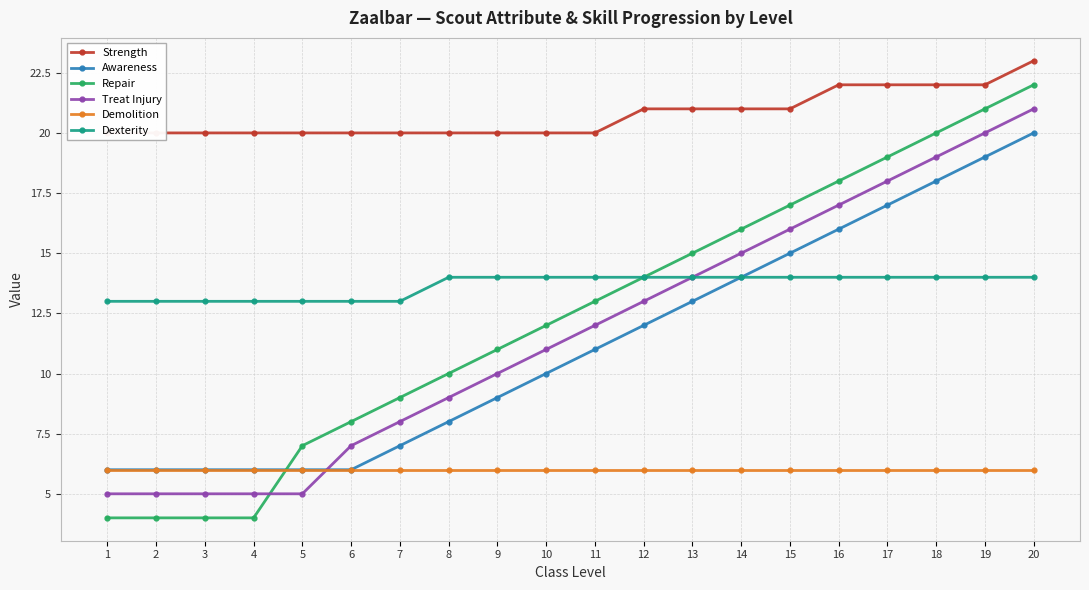

Does the chart display data point markers on the line(s)?

Yes